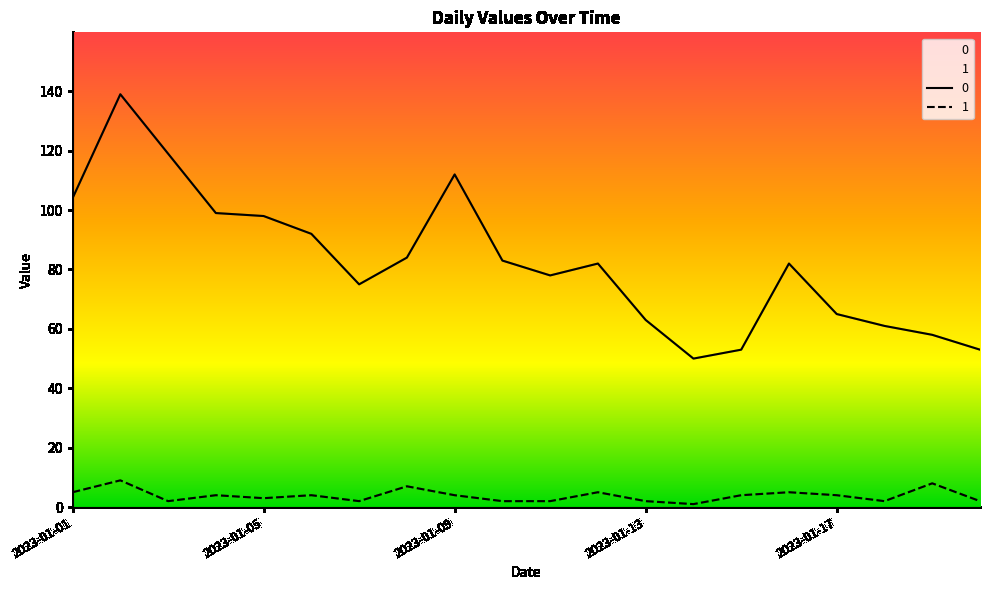

Which label corresponds to the largest value in the chart?

2023-01-02